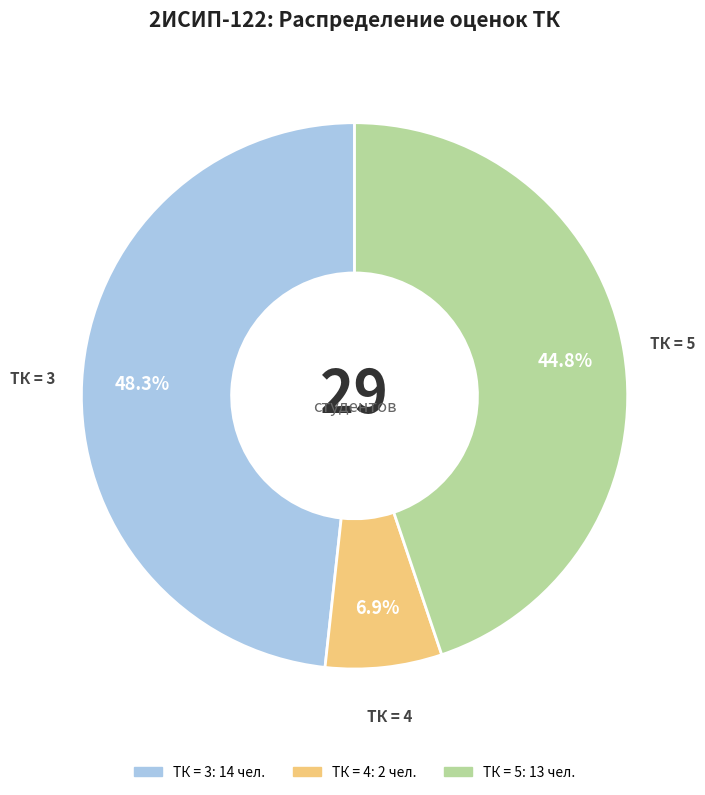

To the nearest percent, what portion does ТК = 4 represent?

7%